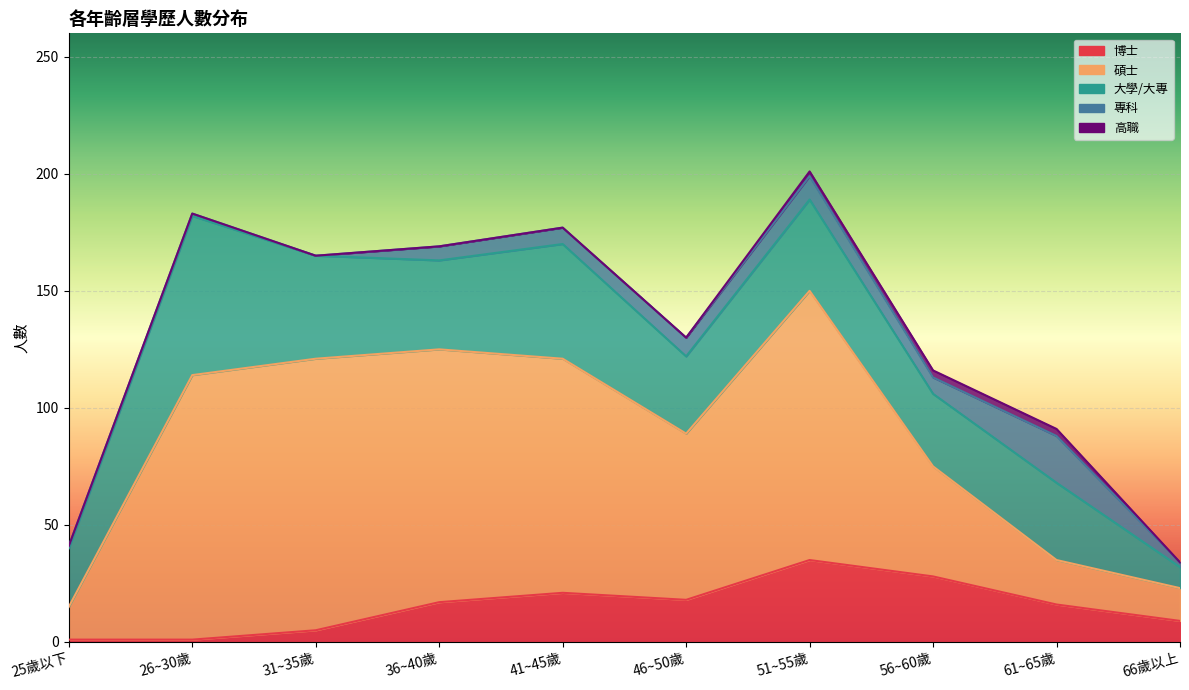

Reading left to right, transcribe all the data shown in this chart.

博士: 25歲以下=1	26~30歲=1	31~35歲=5	36~40歲=17	41~45歲=21	46~50歲=18	51~55歲=35	56~60歲=28	61~65歲=16	66歲以上=9
碩士: 25歲以下=14	26~30歲=113	31~35歲=116	36~40歲=108	41~45歲=100	46~50歲=71	51~55歲=115	56~60歲=47	61~65歲=19	66歲以上=14
大學/大專: 25歲以下=25	26~30歲=68	31~35歲=44	36~40歲=38	41~45歲=49	46~50歲=33	51~55歲=39	56~60歲=31	61~65歲=33	66歲以上=9
專科: 25歲以下=1	26~30歲=1	31~35歲=0	36~40歲=6	41~45歲=7	46~50歲=8	51~55歲=10	56~60歲=7	61~65歲=20	66歲以上=2
高職: 25歲以下=0	26~30歲=0	31~35歲=0	36~40歲=0	41~45歲=0	46~50歲=0	51~55歲=2	56~60歲=3	61~65歲=3	66歲以上=0